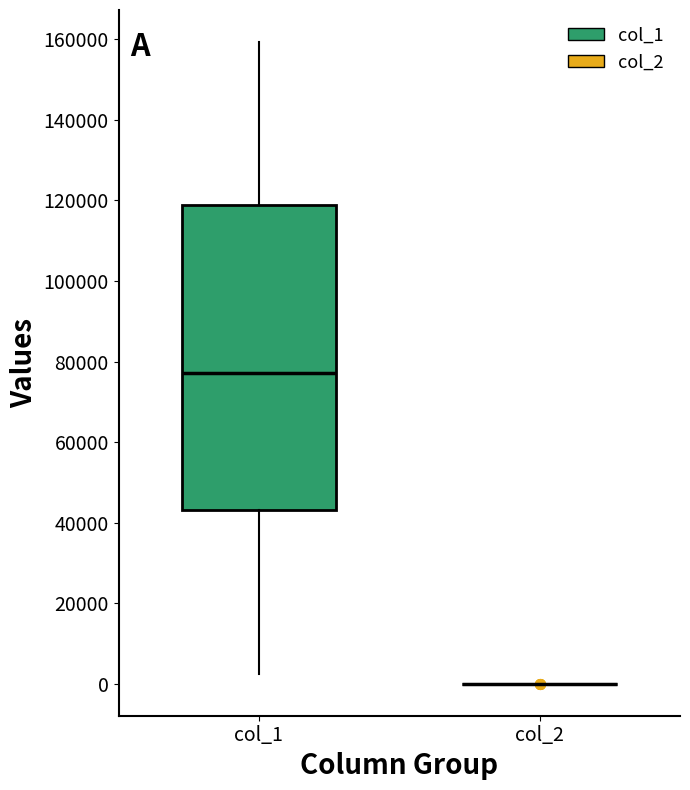

Reading left to right, read every box against the y-axis: the position of its median line, the range the box covers, and the ends of its whiskers. The values are not printed on the chart, so give them approximately, as read against the axis.

col_1: median 78000, box 44000 to 118000, whiskers 2000 to 160000
col_2: box collapsed to a line at 0, whiskers 0 to 0